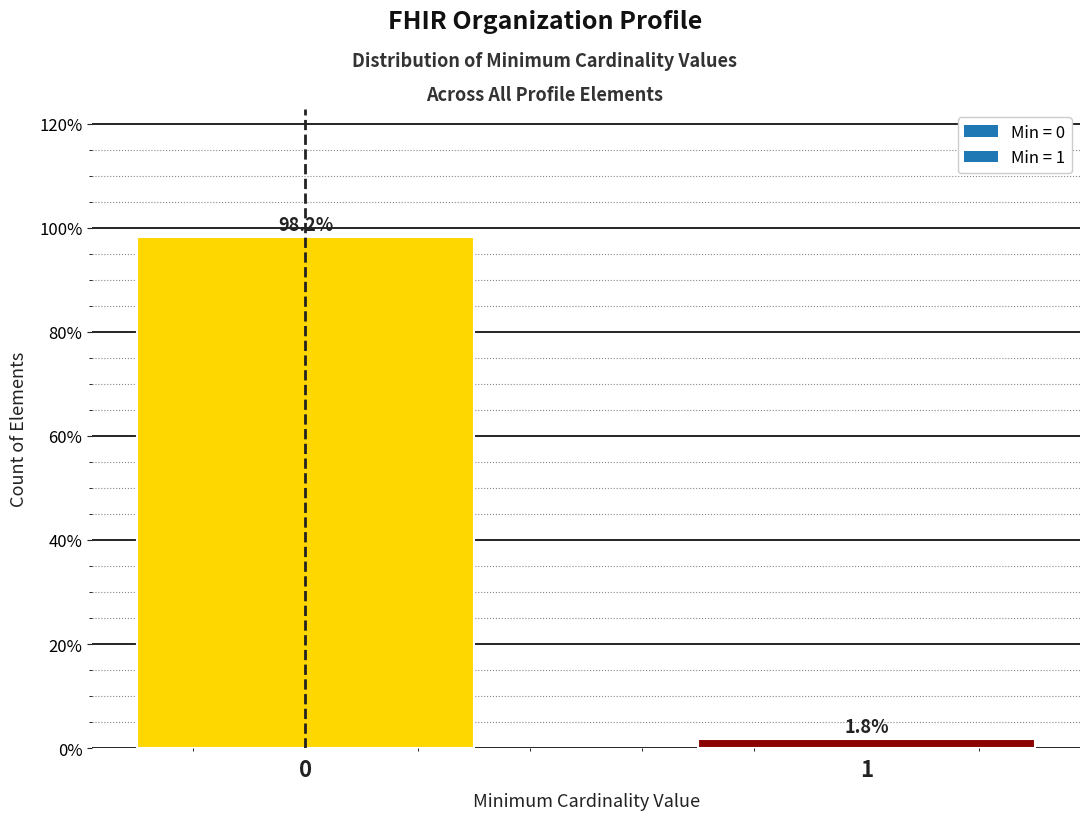

Reading left to right, what are all the values shown in this chart?

98.2	1.8